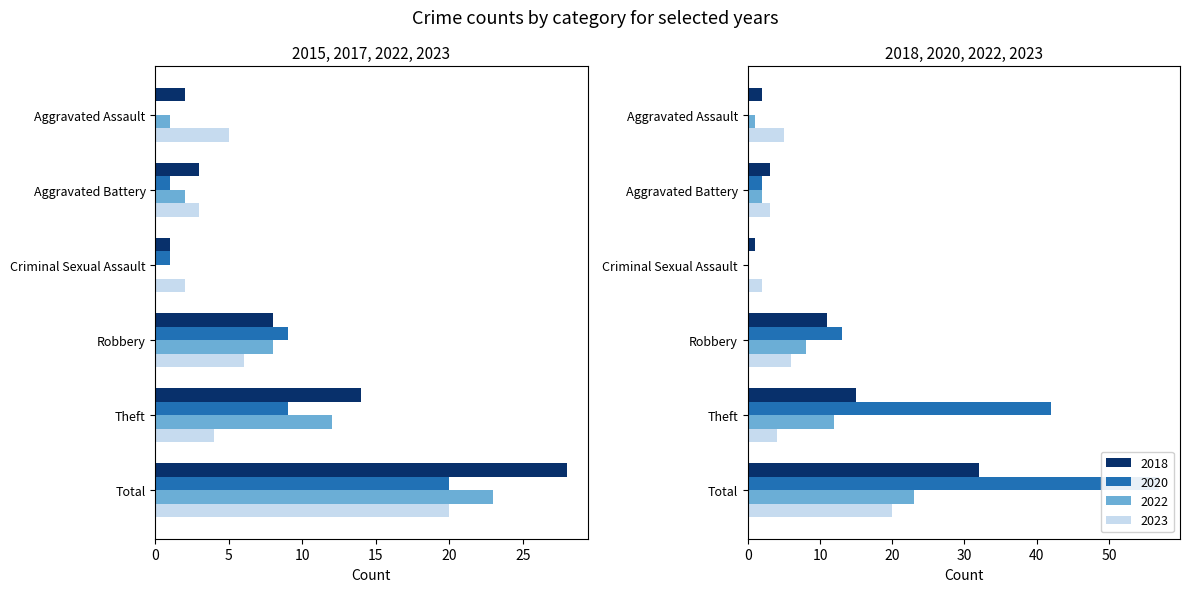

Rank the series at Aggravated Assault from highest to lowest value.

2023, 2015, 2018, 2022, 2017, 2020